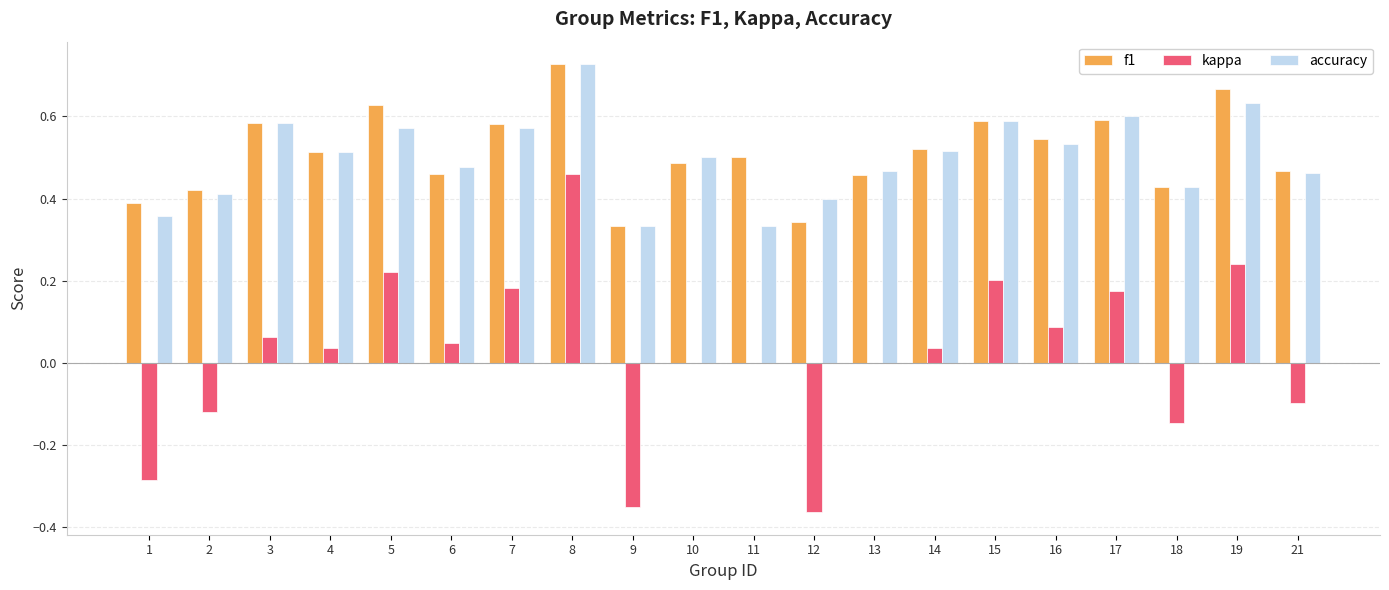

Which series changed the most between 10 and 21?

kappa